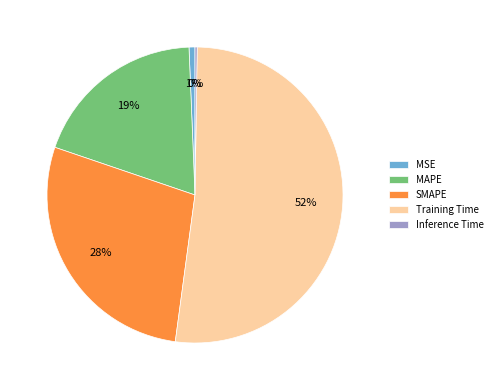

Is there any slice that represents more than half of the pie?

Yes